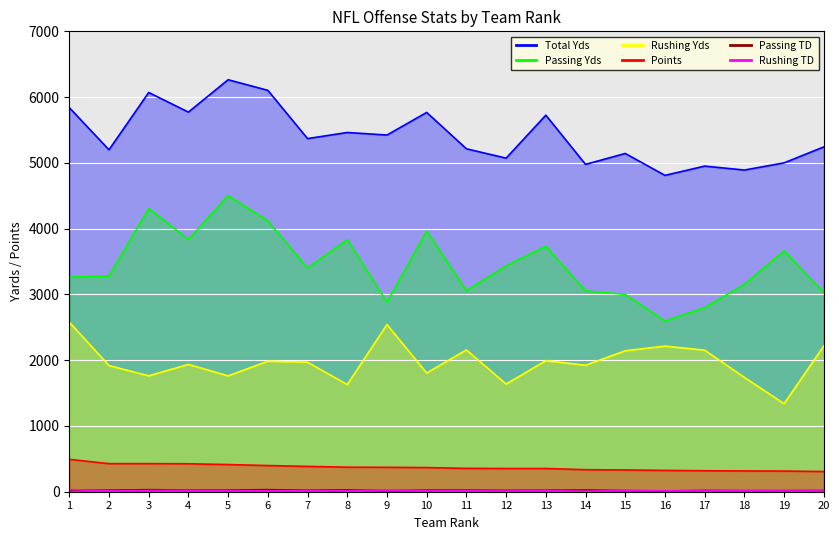

How many data points in Total Yds are above 5369?

9